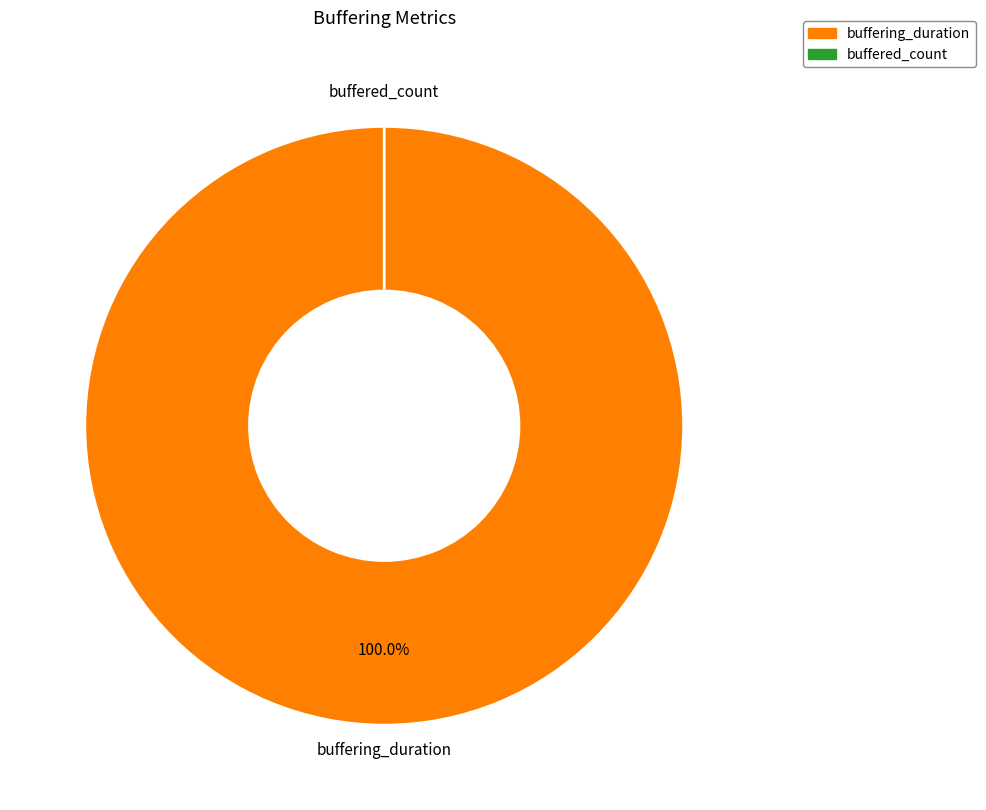

Rank the categories by value from highest to lowest.

buffering_duration, buffered_count